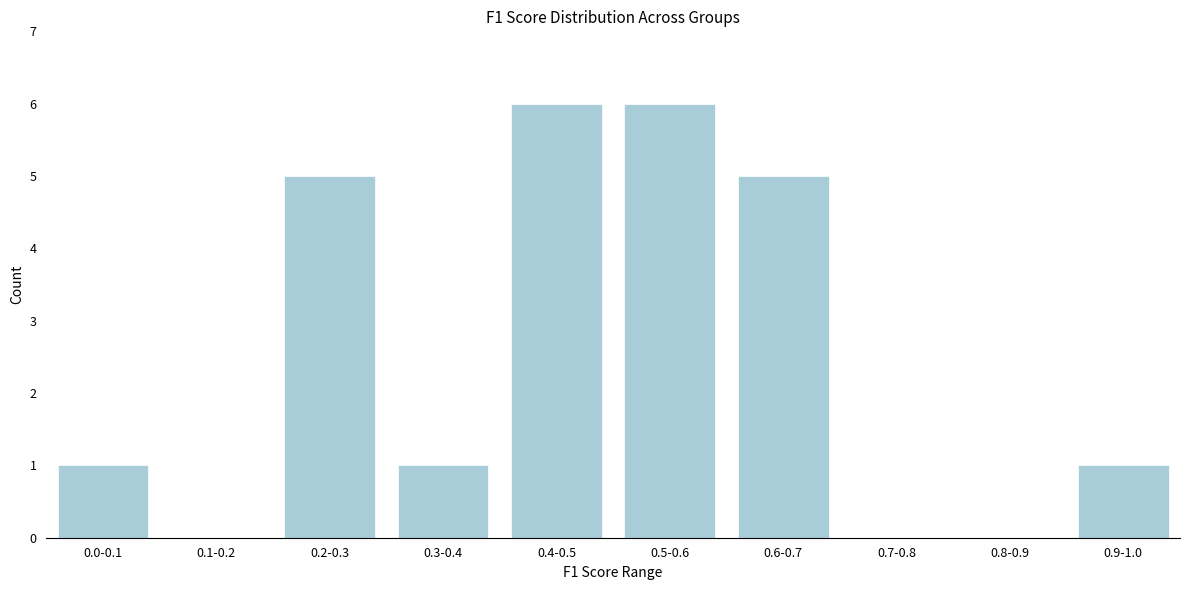

Reading right to left, what are all the values shown in this chart?

0.9-1.0=1	0.8-0.9=0	0.7-0.8=0	0.6-0.7=5	0.5-0.6=6	0.4-0.5=6	0.3-0.4=1	0.2-0.3=5	0.1-0.2=0	0.0-0.1=1